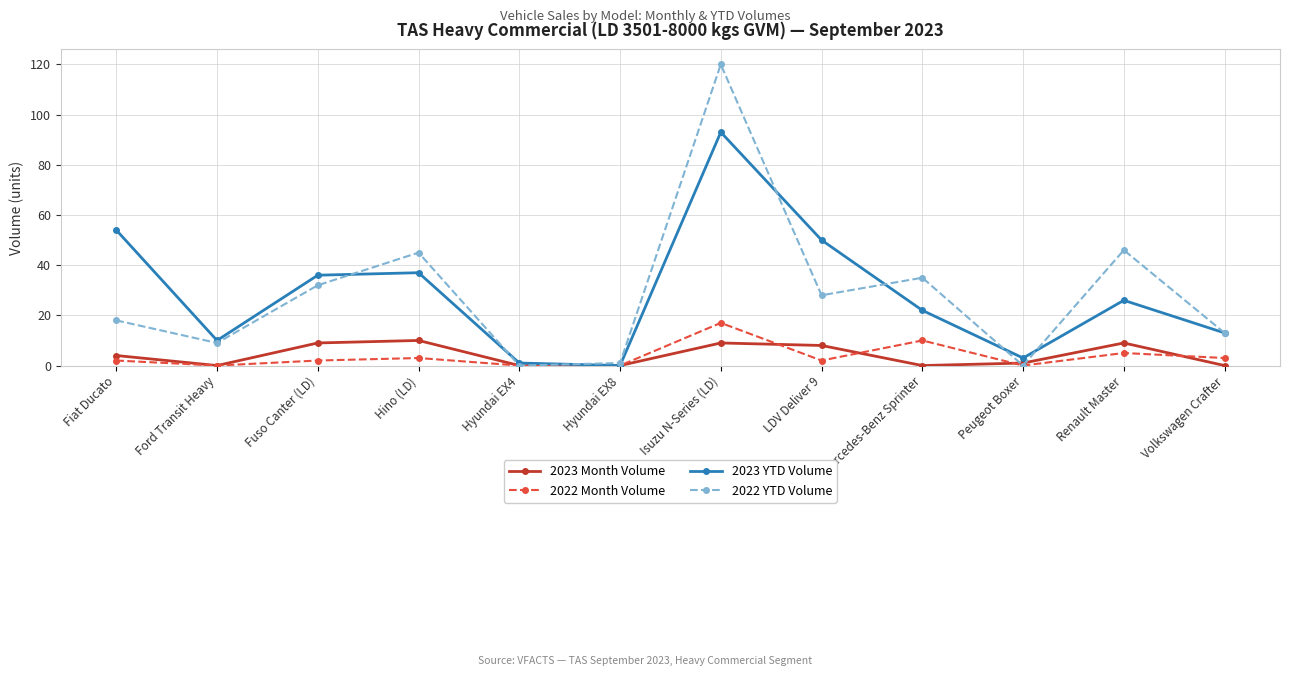

What is the value of the 2023 YTD Volume point at the 10th from the left?

3